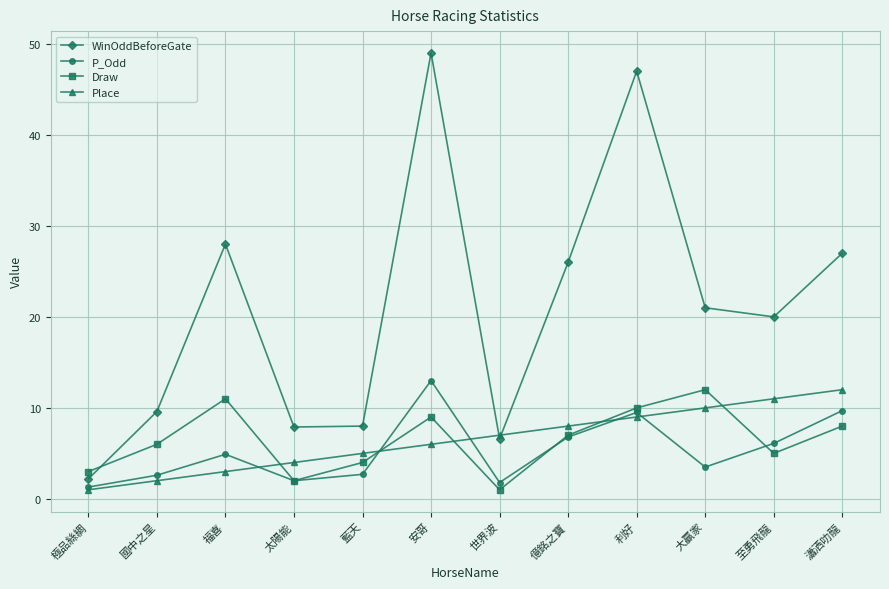

Which series has the widest spread of values?

WinOddBeforeGate